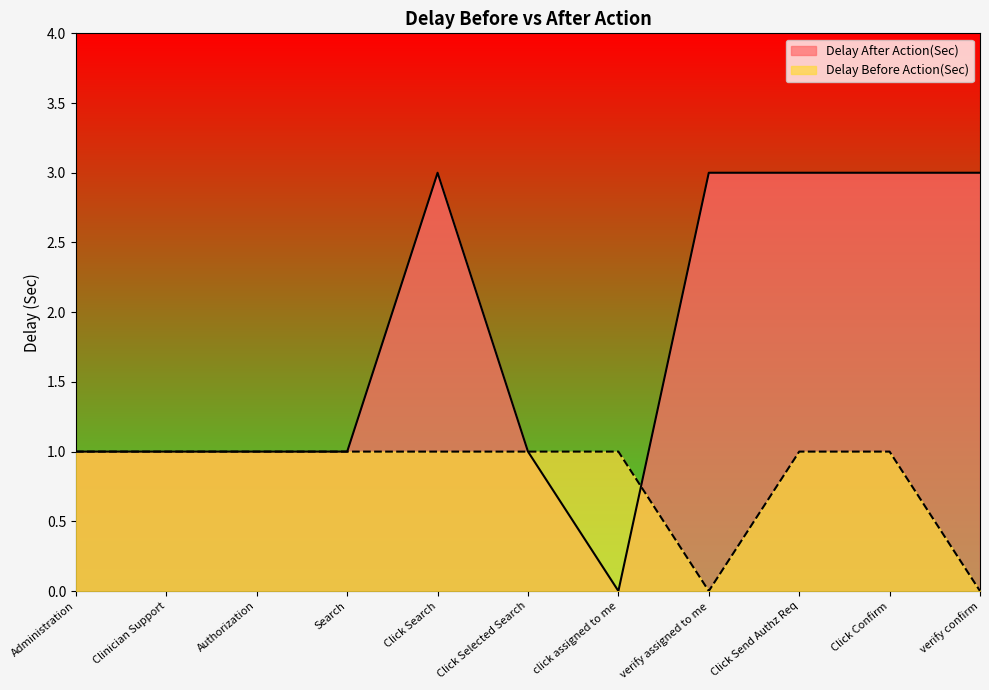

Which series has the widest spread of values?

Delay After Action(Sec)